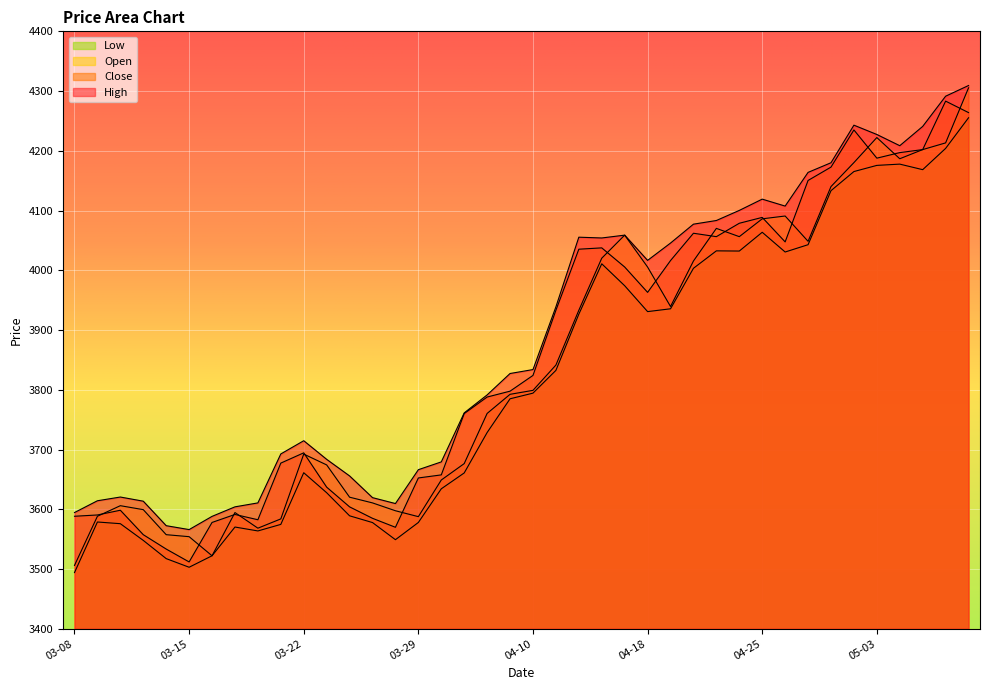

Reading left to right, list all the values displayed in this chart.

Close: 3588.3	3590.5	3598.4	3557.5	3533.4	3511.8	3577.9	3591.3	3582.5	3677.3	3694.4	3637.0	3604.0	3584.9	3569.8	3652.4	3657.5	3760.2	3787.8	3797.7	3824.1	3933.1	4035.3	4037.5	4005.5	3963.1	4016.3	4062.0	4056.3	4078.7	4088.6	4047.6	4150.4	4172.7	4234.9	4187.7	4197.0	4202.1	4283.2	4264.0
Open: 3506.0	3588.3	3606.0	3599.4	3557.5	3554.1	3522.2	3594.5	3568.3	3583.9	3692.4	3674.2	3620.2	3610.7	3597.5	3587.6	3649.0	3676.4	3760.4	3792.4	3799.1	3841.4	3933.1	4020.3	4058.9	4005.4	3939.4	4015.6	4070.2	4056.3	4086.2	4090.9	4048.5	4140.2	4180.3	4222.2	4186.7	4202.1	4213.3	4305.4
High: 3594.5	3614.2	3620.5	3613.5	3572.5	3566.0	3588.1	3604.1	3610.7	3692.6	3714.7	3683.6	3655.8	3619.5	3609.6	3666.2	3679.3	3761.3	3791.4	3827.2	3833.8	3938.9	4055.4	4054.1	4058.9	4016.6	4045.6	4077.2	4083.3	4100.2	4119.1	4107.5	4163.9	4180.0	4242.9	4227.3	4208.6	4240.9	4291.4	4309.3
Low: 3494.0	3578.7	3575.9	3547.9	3517.4	3502.9	3522.2	3570.3	3563.7	3574.7	3661.2	3627.7	3589.1	3577.8	3549.1	3577.9	3634.2	3660.8	3728.4	3784.9	3794.4	3832.5	3926.6	4010.9	3974.2	3930.9	3935.6	4003.4	4032.6	4032.2	4063.7	4030.6	4042.8	4133.3	4165.3	4175.6	4177.7	4168.4	4204.0	4255.3